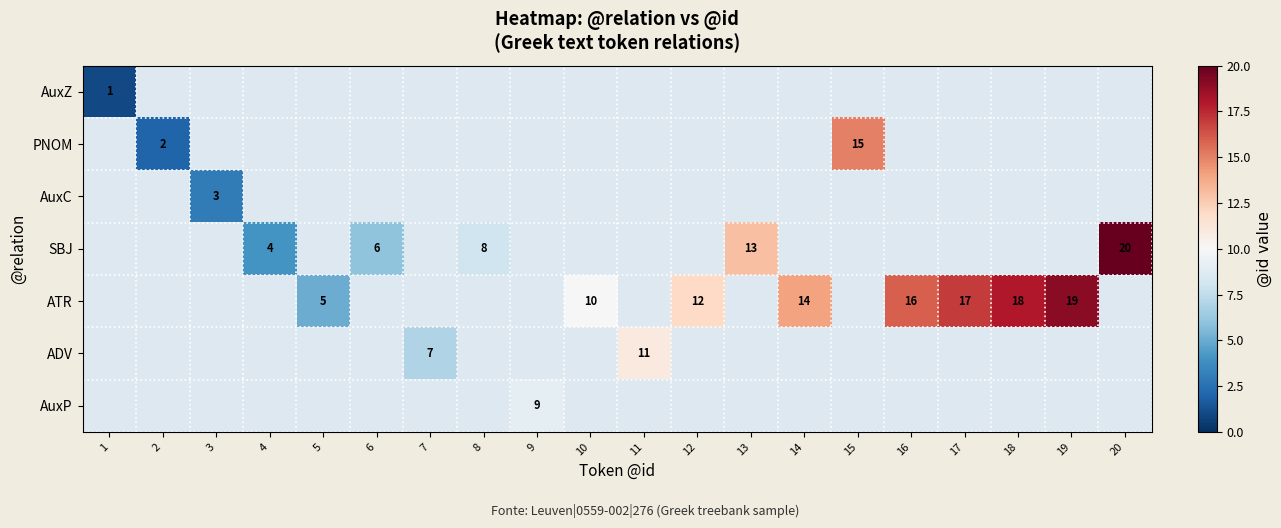

Which series changed the most between 5 and 17?

ATR